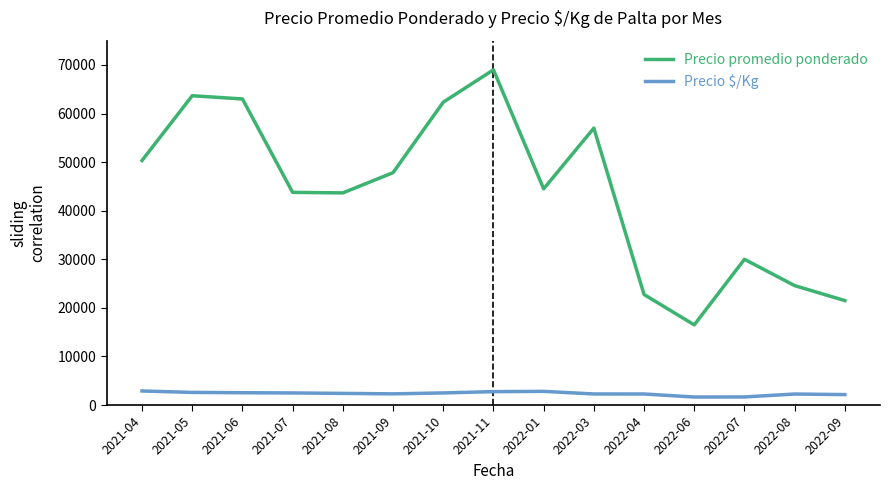

Between 2021-07 and 2022-08, which series saw the biggest shift?

Precio promedio ponderado